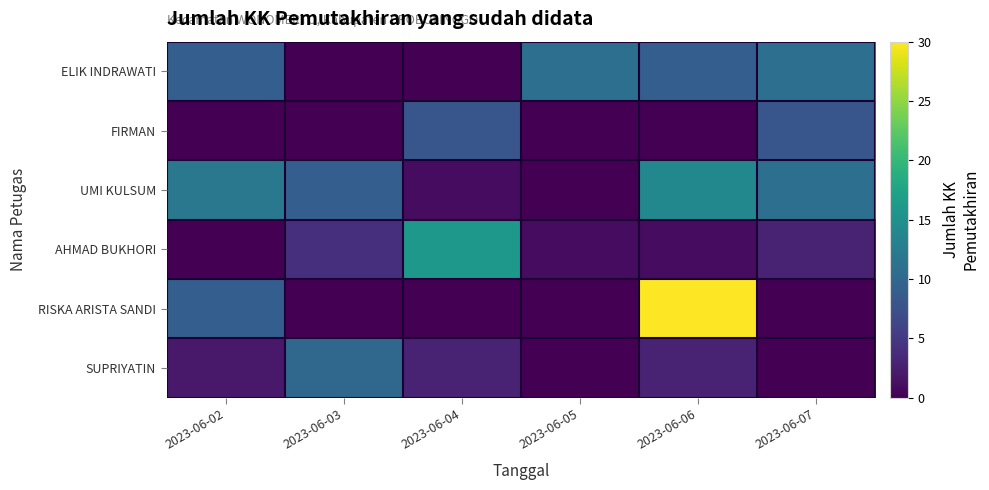

Which series has the widest spread of values?

RISKA ARISTA SANDI